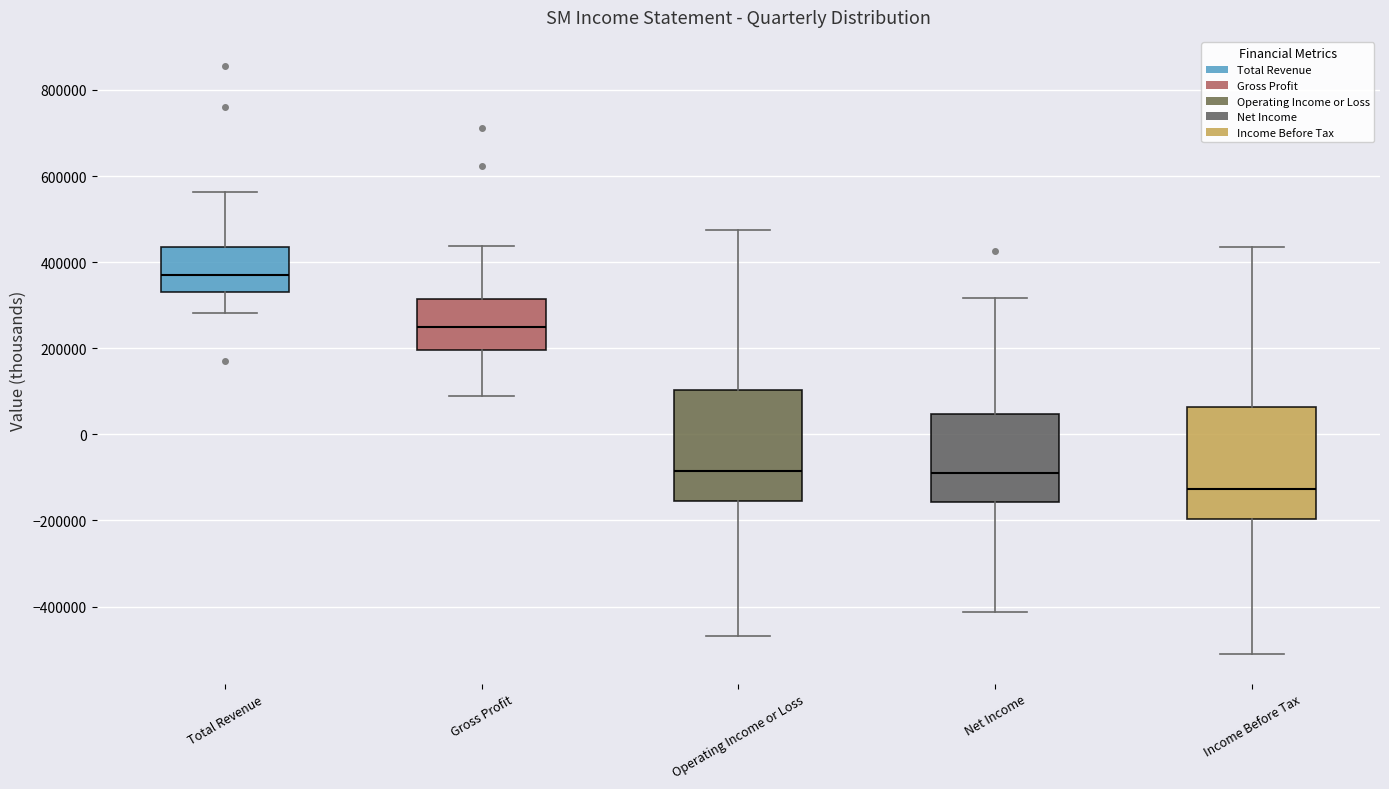

Where does the lower whisker of the box for Net Income end on the y-axis? The values are not printed on the chart, so give them approximately, as read against the axis.

-420000